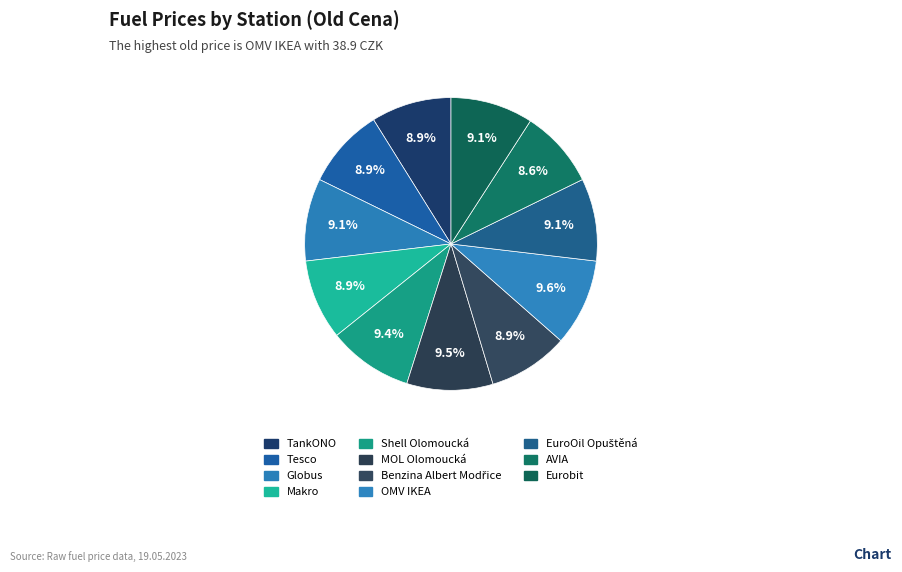

Which slice is the largest?

OMV IKEA